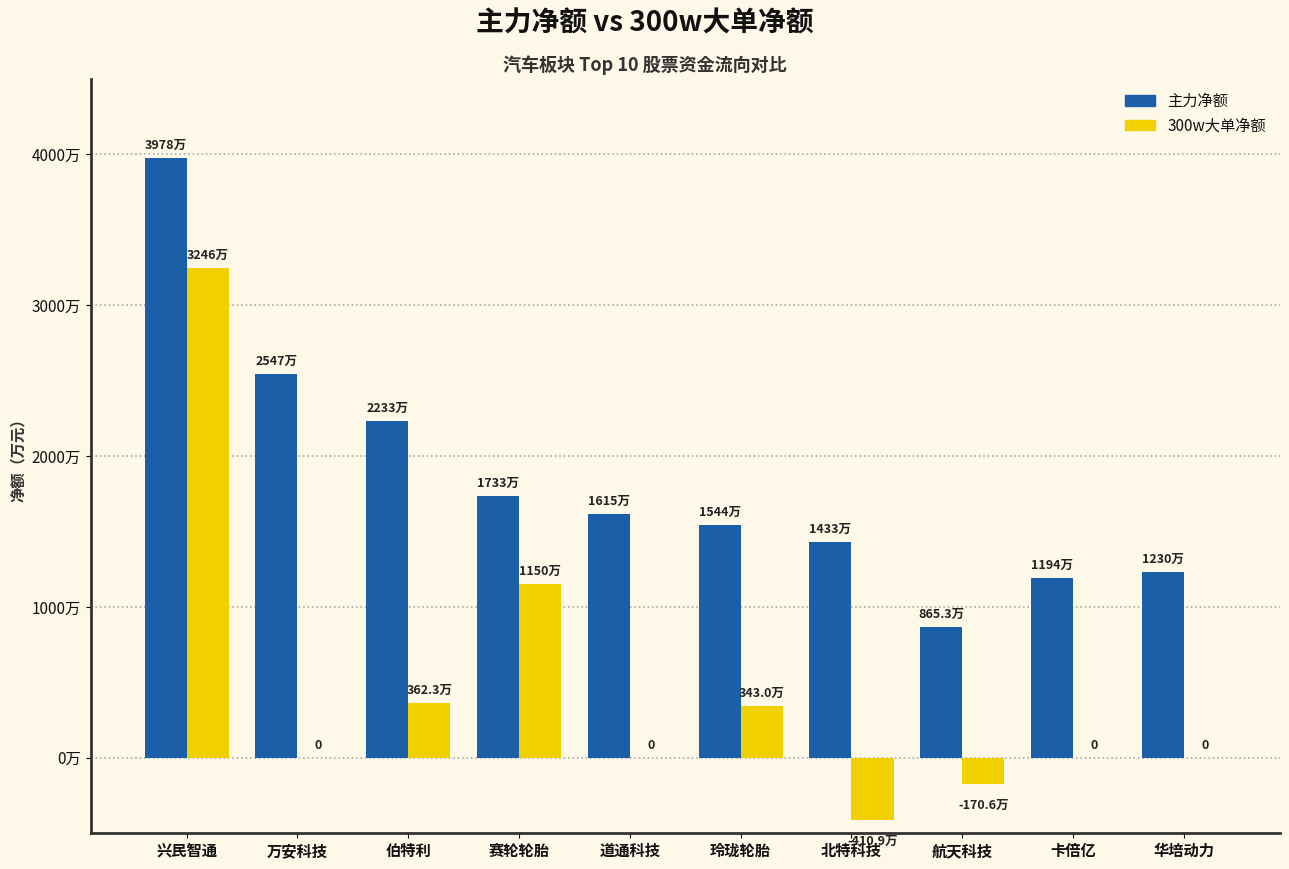

True or false: 300w大单净额 has a value of 3430146 at 玲珑轮胎.

True